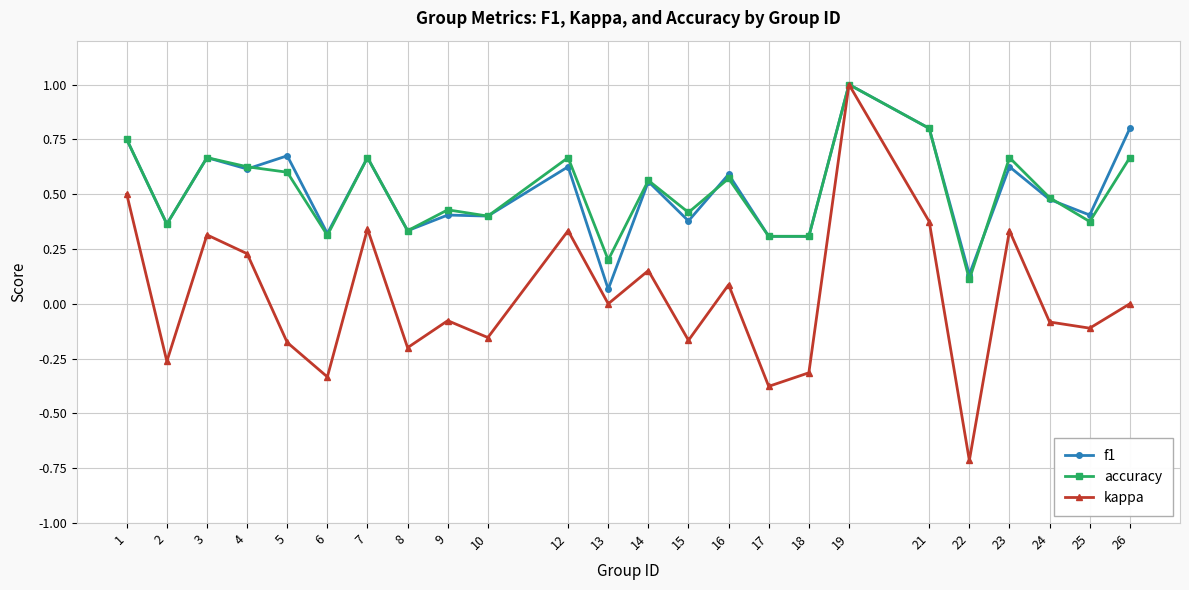

What is the maximum value for accuracy?

1.0